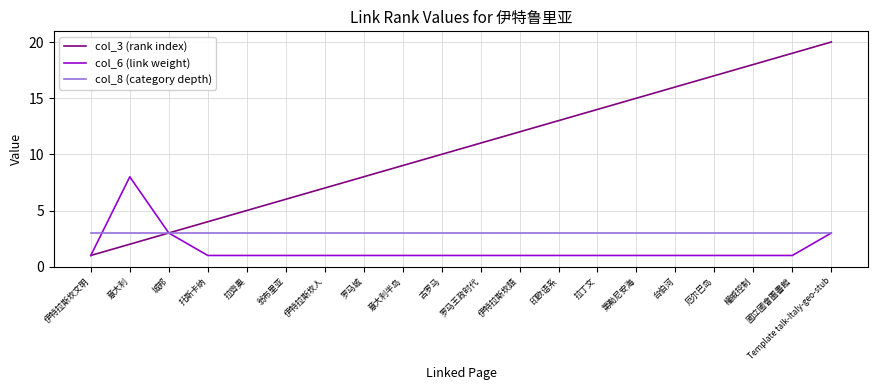

Rank the series at 托斯卡纳 from highest to lowest value.

col_3 (rank index), col_8 (category depth), col_6 (link weight)